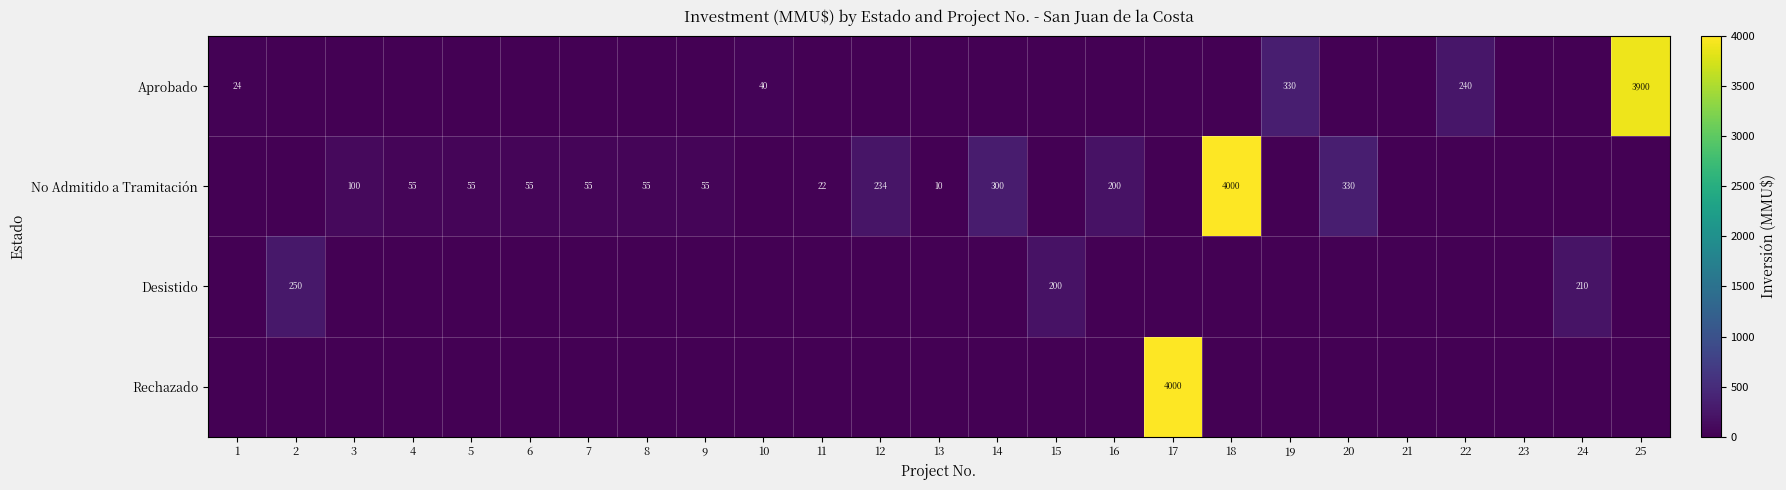

Is it true that Desistido equals 450 at 2?

False